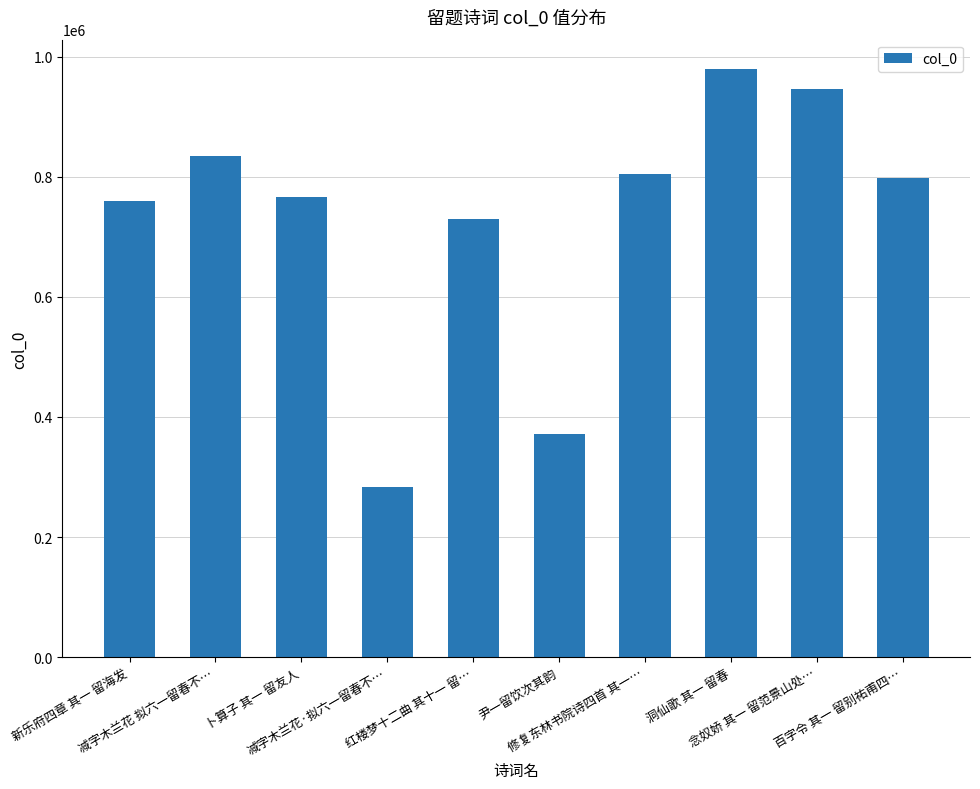

Which label corresponds to the largest value in the chart?

洞仙歌 其一 留春